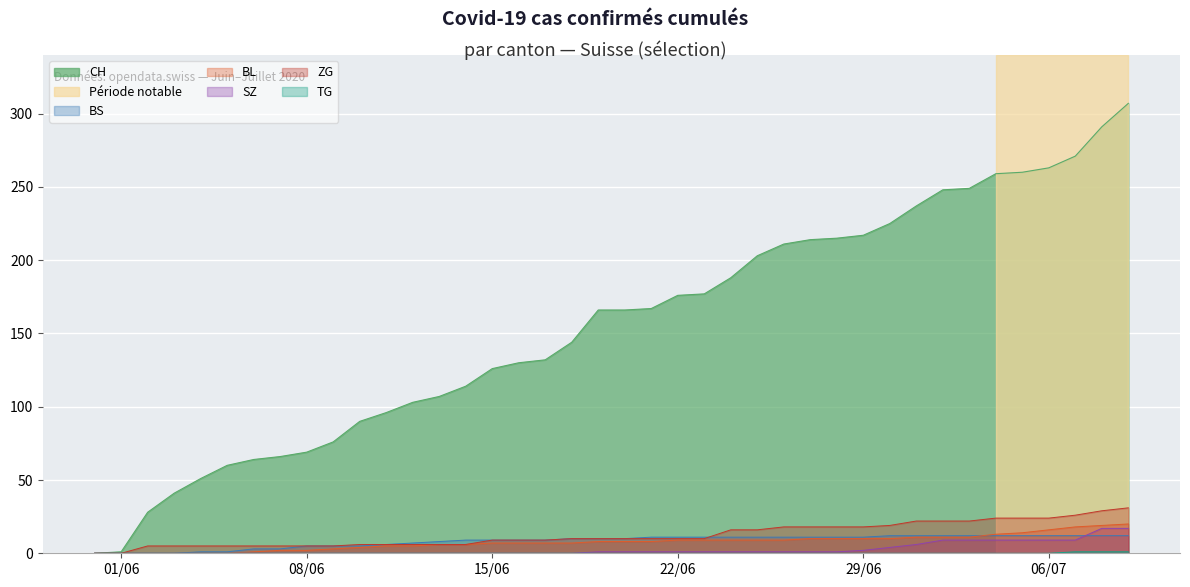

Which series has the largest total across all categories?

CH